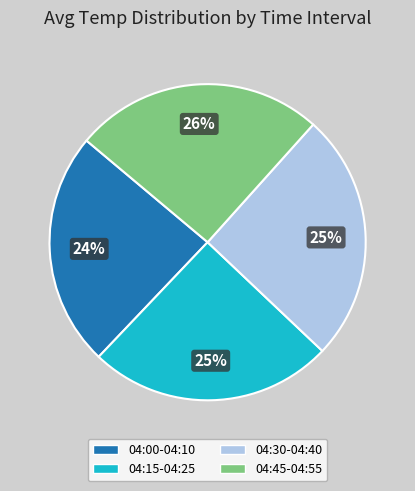

Combined, do 04:30-04:40 and 04:00-04:10 account for over 50%?

No